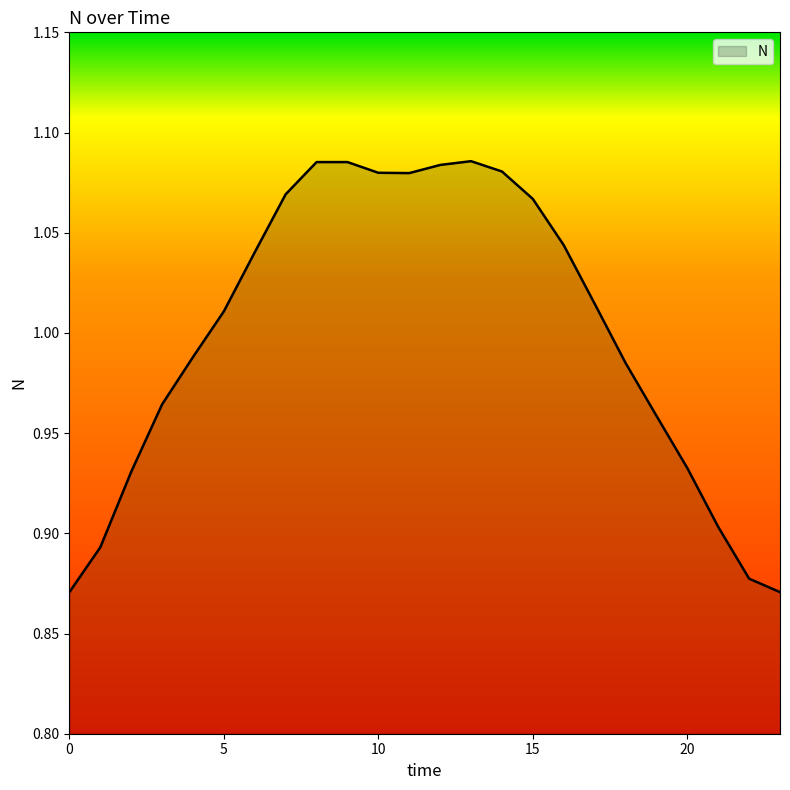

How many points are higher than both their immediate neighbors (excluding endpoints)?

2